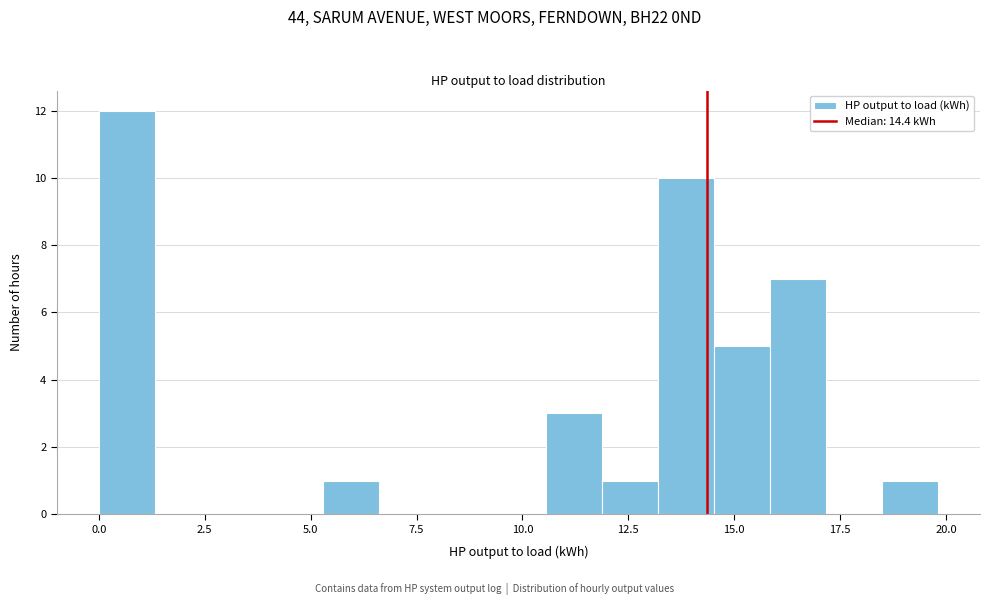

Around what value on the x-axis is the tallest bar? Give the approximate position of its centre, as read against the axis.

0.5